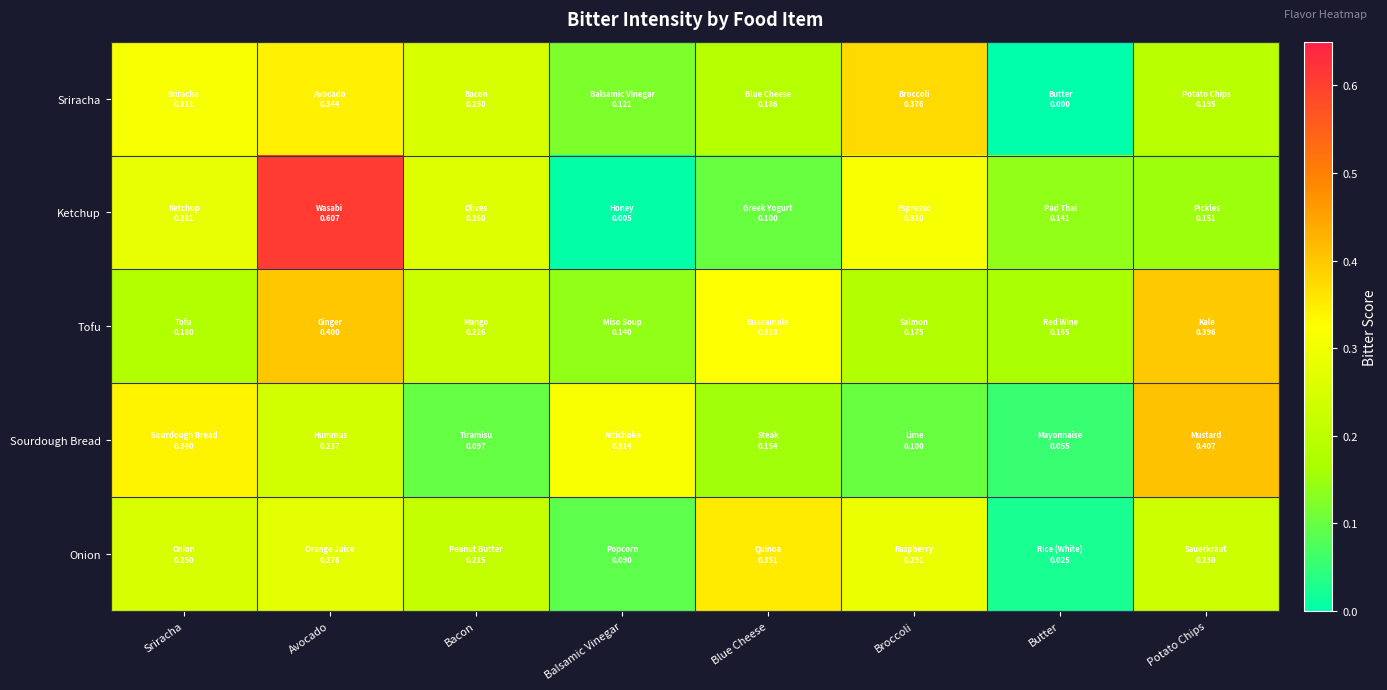

Which series has the largest range (max minus min)?

Ketchup